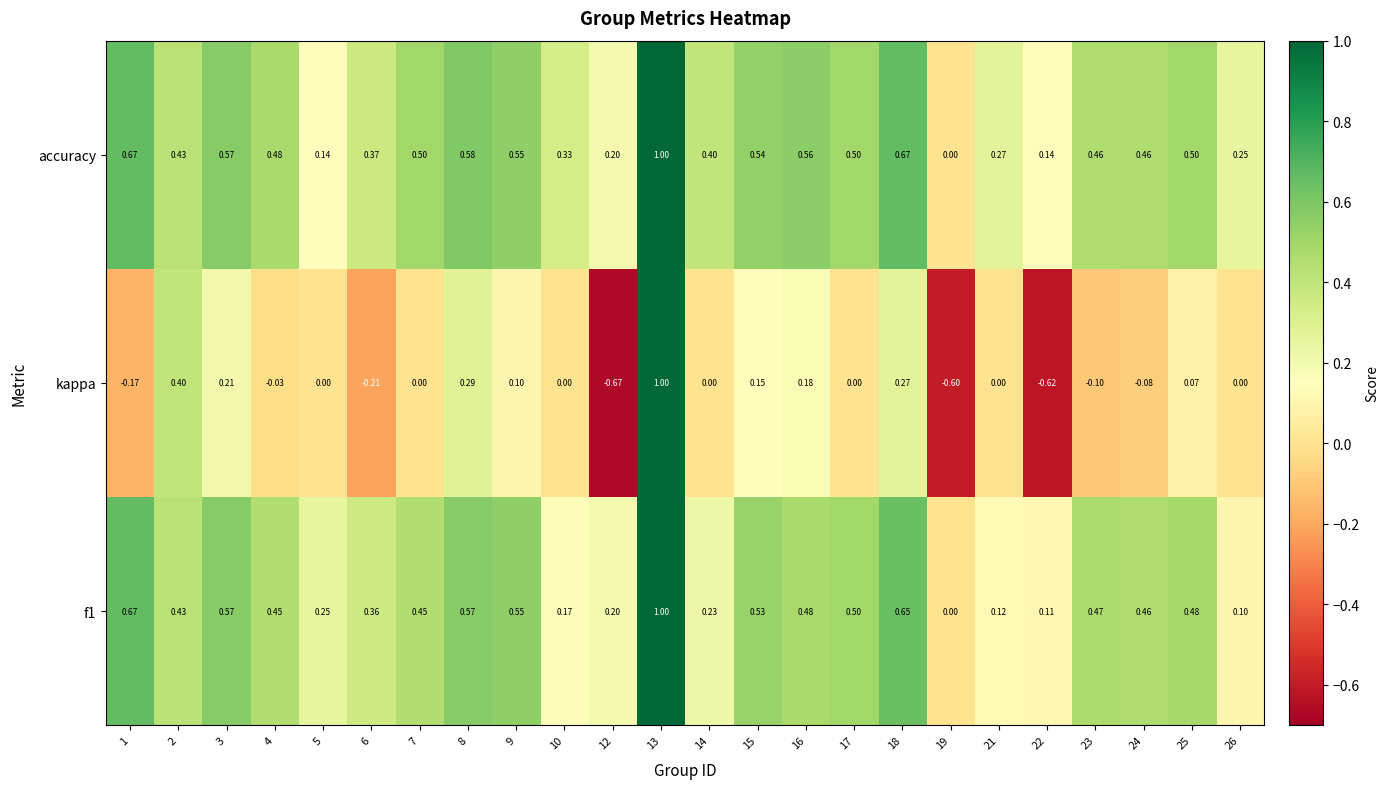

Which series has the widest spread of values?

kappa